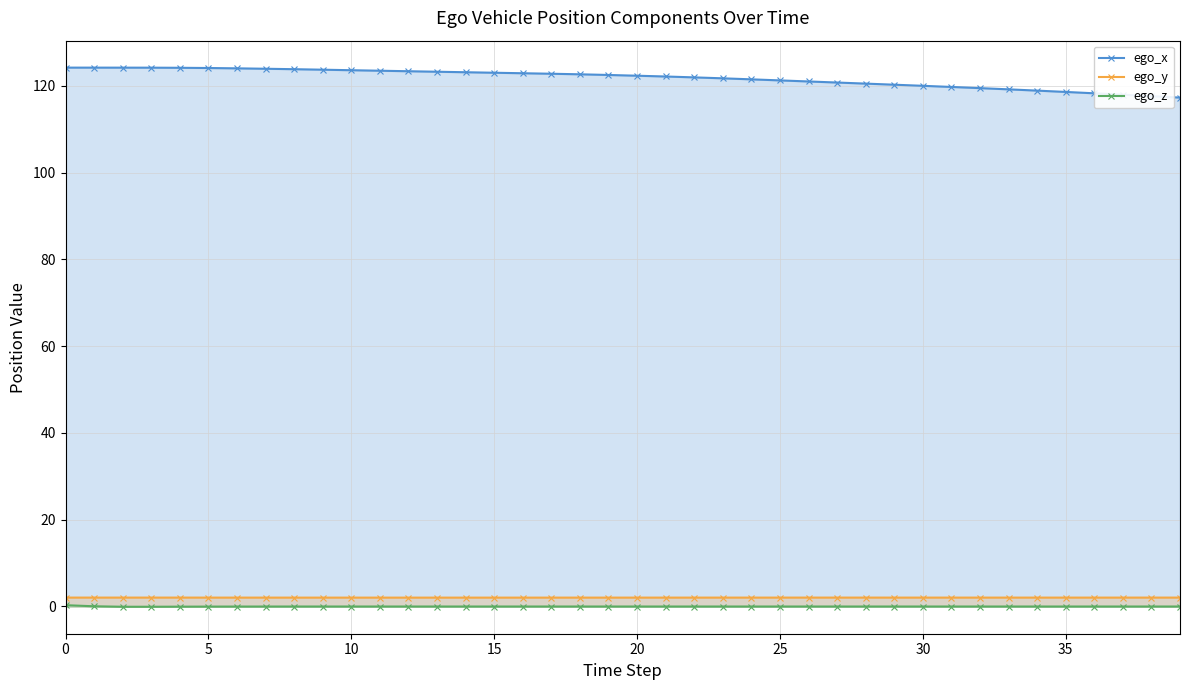

The ego_x series shows 57.7 at 20. True or false?

False